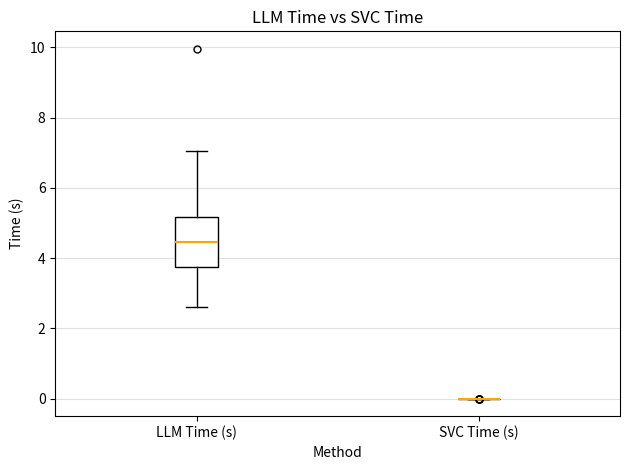

Reading left to right, read every box against the y-axis: the position of its median line, the range the box covers, and the ends of its whiskers. The values are not printed on the chart, so give them approximately, as read against the axis.

LLM Time (s): median 4.4, box 3.8 to 5.2, whiskers 2.6 to 7.0
SVC Time (s): box collapsed to a line at 0.0, whiskers 0.0 to 0.0